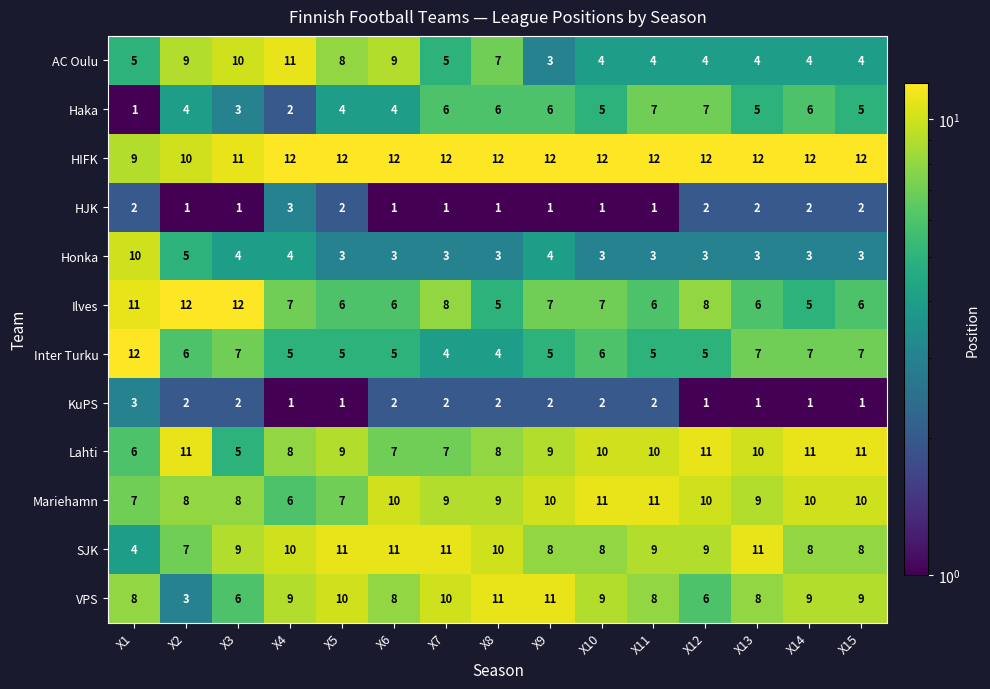

Between X13 and X14, which series saw the biggest shift?

SJK